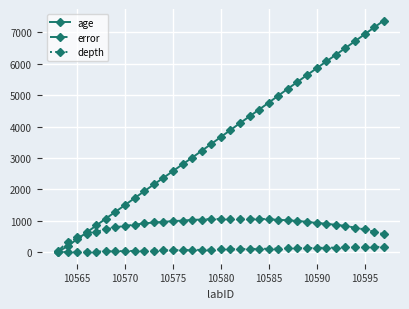

True or false: age has more than 0 points higher than both neighbors.

False